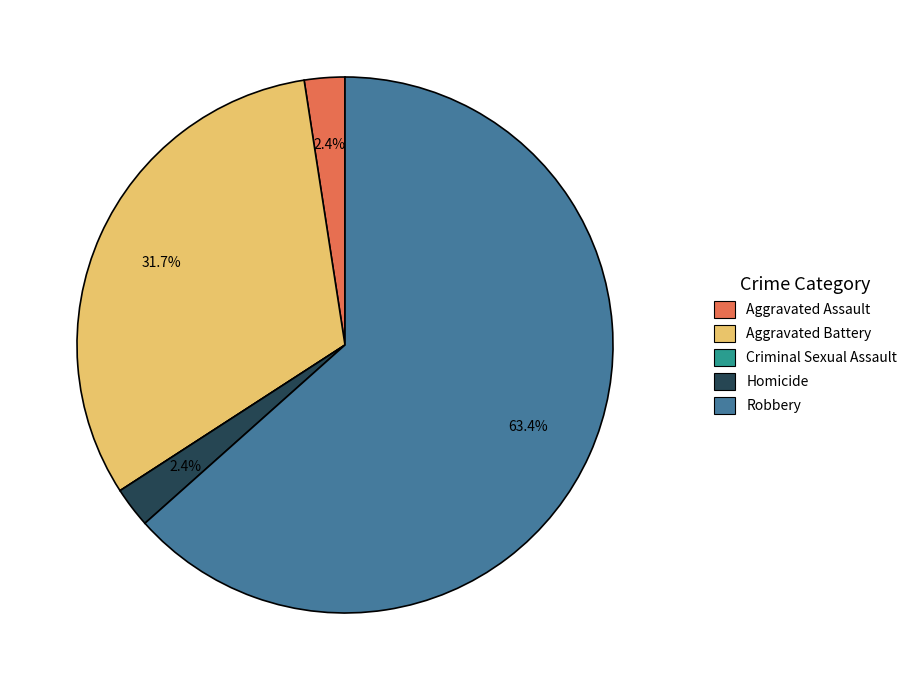

Combined, do Aggravated Battery and Homicide account for over 50%?

No